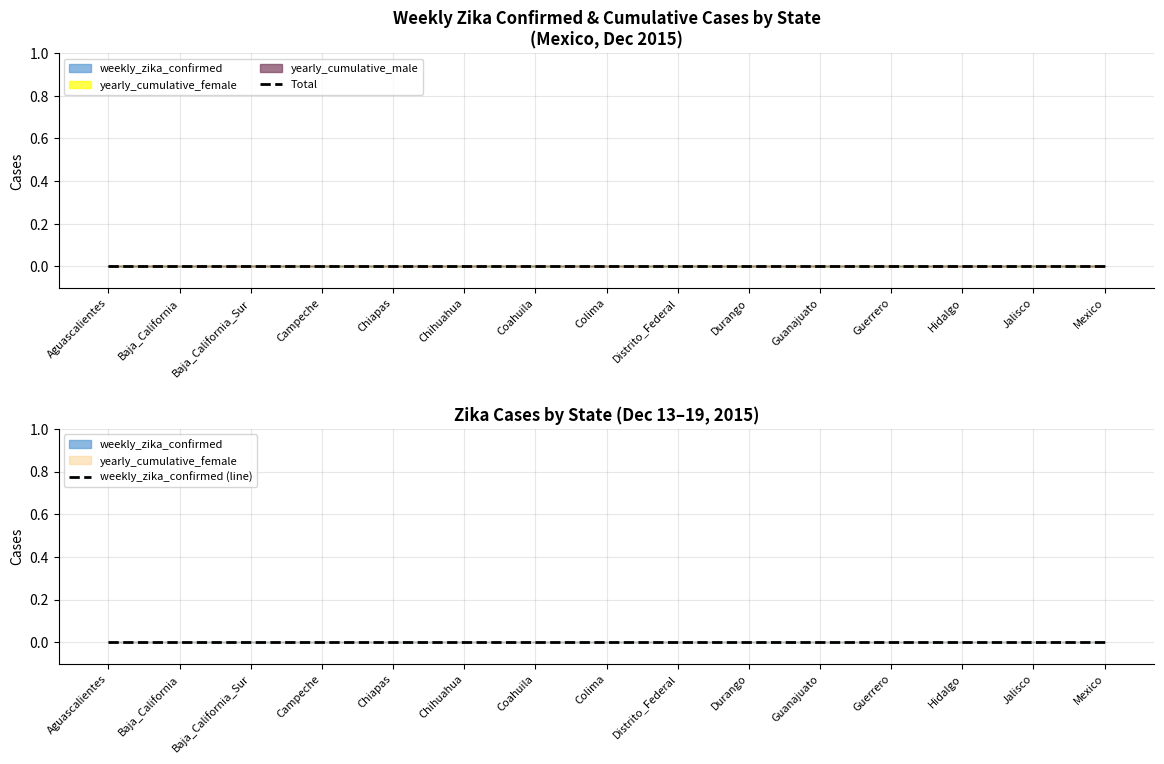

True or false: weekly_zika_confirmed and yearly_cumulative_total intersect in this chart.

False